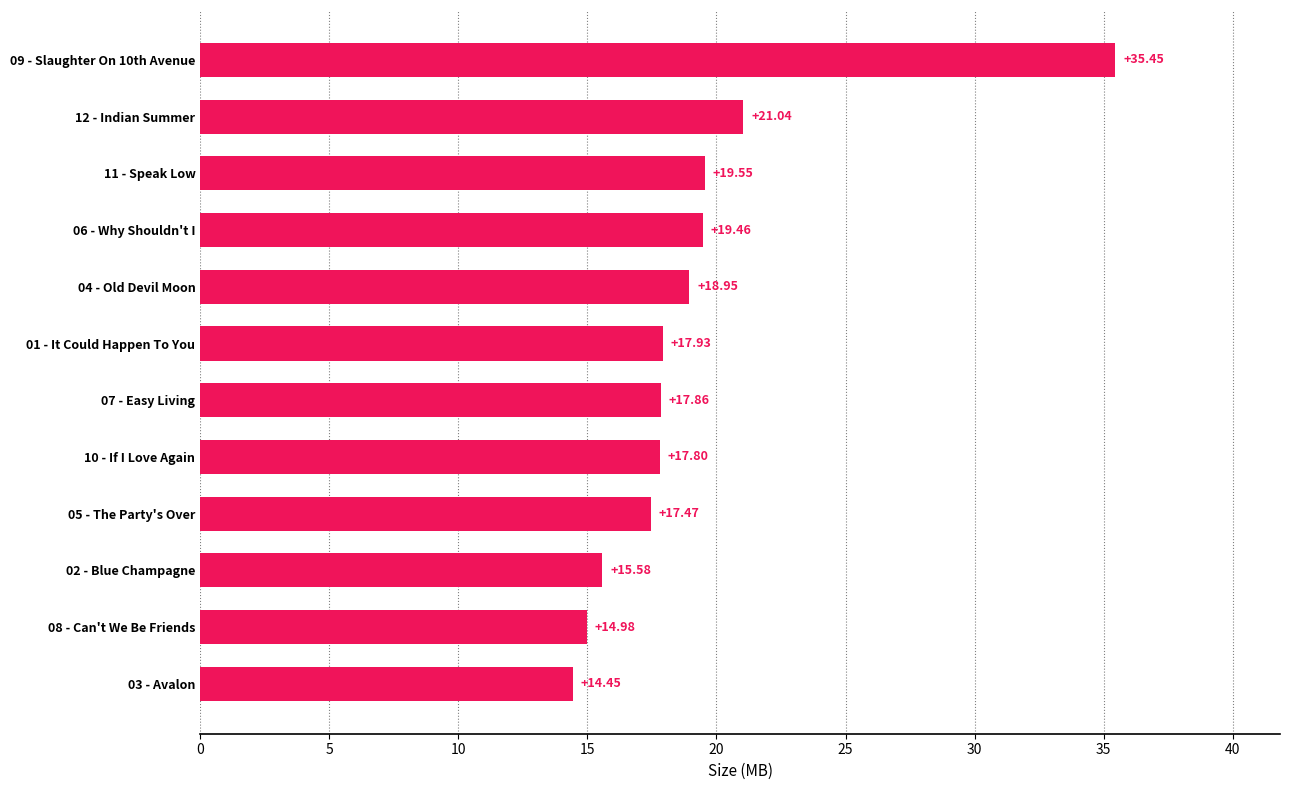

What is the sum of the values at 07 - Easy Living and 06 - Why Shouldn't I?

37.3